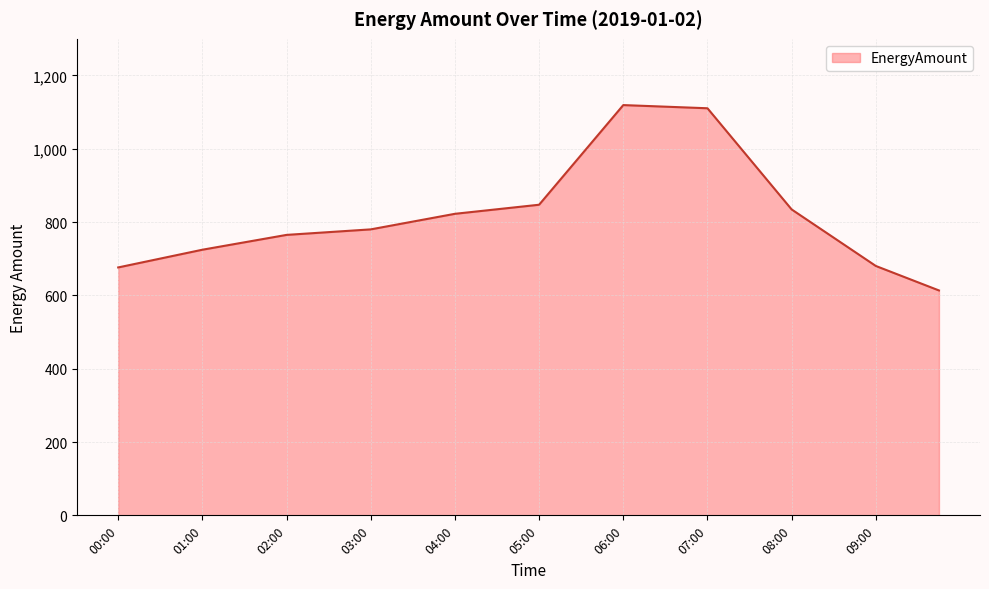

What is the smallest value displayed?

613.6